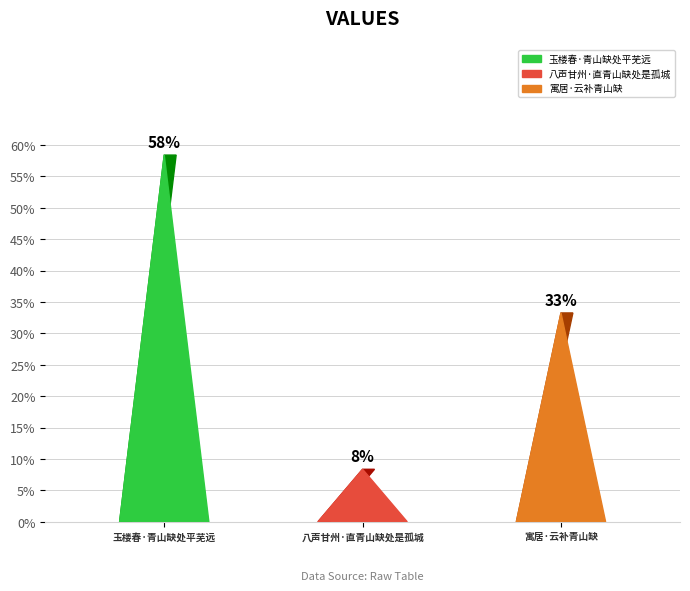

Does the chart contain any negative values?

No